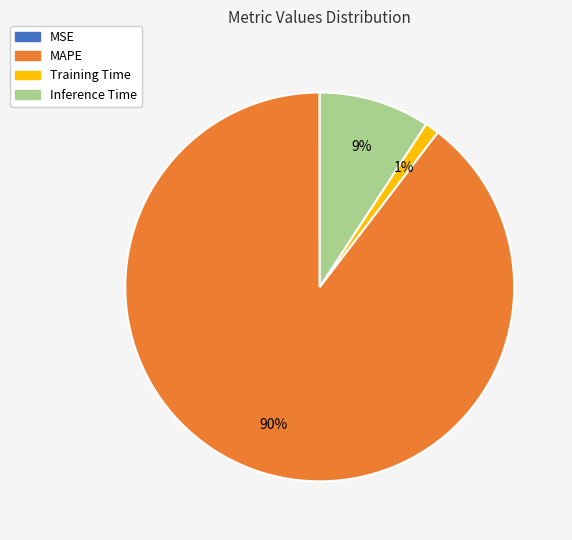

Is there any slice that represents more than half of the pie?

Yes